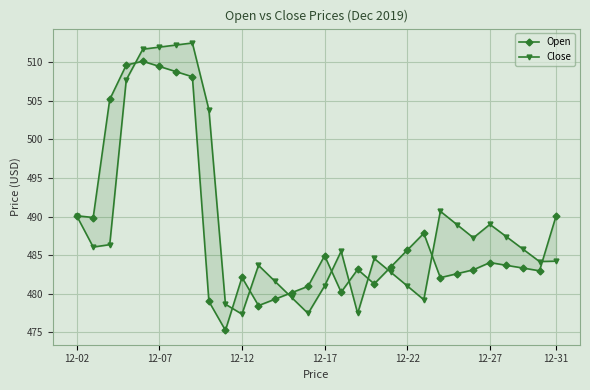

The value of Close at 18 is 147.3. True or false?

False